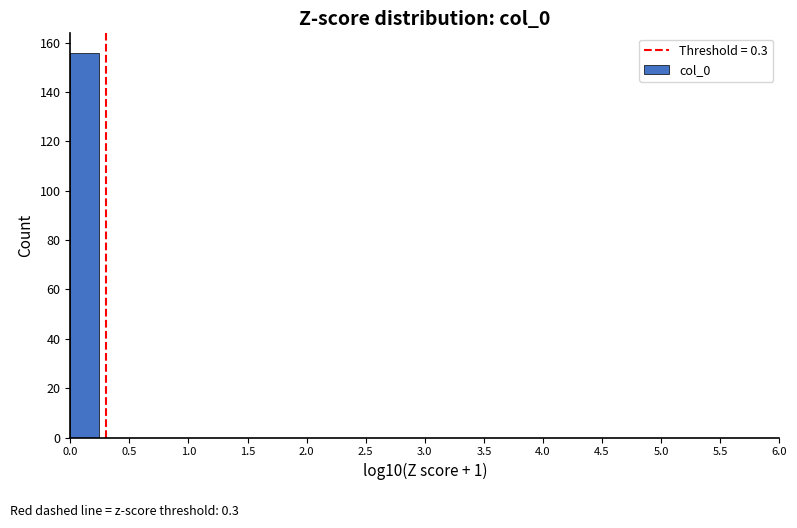

Reading left to right, transcribe this chart: for each bar, give the range it covers on the x-axis and its height. Neither the bar edges nor the heights are printed on the chart, so give them approximately, as read against the axes.

0.00 to 0.24: 156
0.24 to 0.48: 0
0.48 to 0.72: 0
0.72 to 0.96: 0
0.96 to 1.20: 0
1.20 to 1.44: 0
1.44 to 1.68: 0
1.68 to 1.92: 0
1.92 to 2.16: 0
2.16 to 2.40: 0
2.40 to 2.64: 0
2.64 to 2.88: 0
2.88 to 3.12: 0
3.12 to 3.36: 0
3.36 to 3.60: 0
3.60 to 3.84: 0
3.84 to 4.08: 0
4.08 to 4.32: 0
4.32 to 4.56: 0
4.56 to 4.80: 0
4.80 to 5.04: 0
5.04 to 5.28: 0
5.28 to 5.52: 0
5.52 to 5.76: 0
5.76 to 6.00: 0